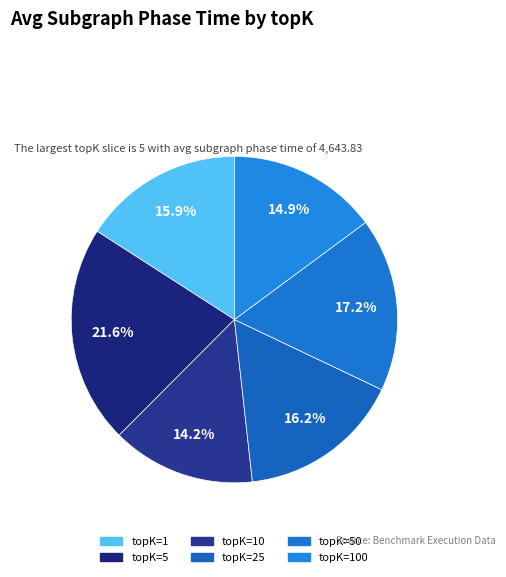

How many segments does this pie chart have?

6